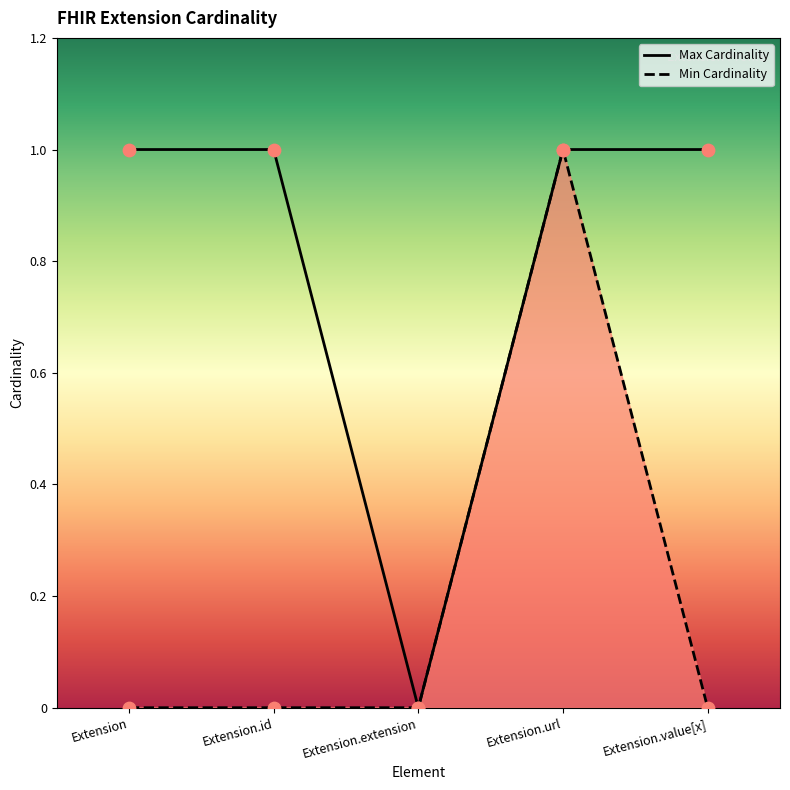

Which series reaches the maximum Y coordinate?

Min Cardinality